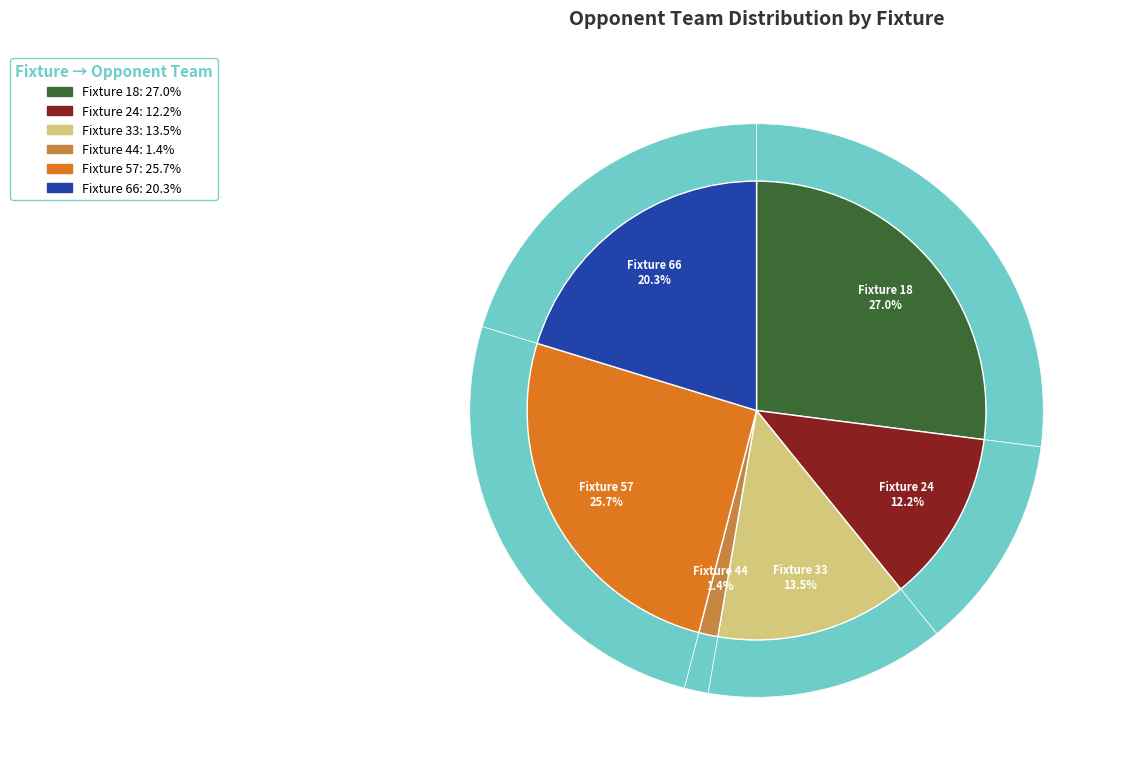

What is the ratio of the value at Fixture 66 to the value at Fixture 33?

1.5